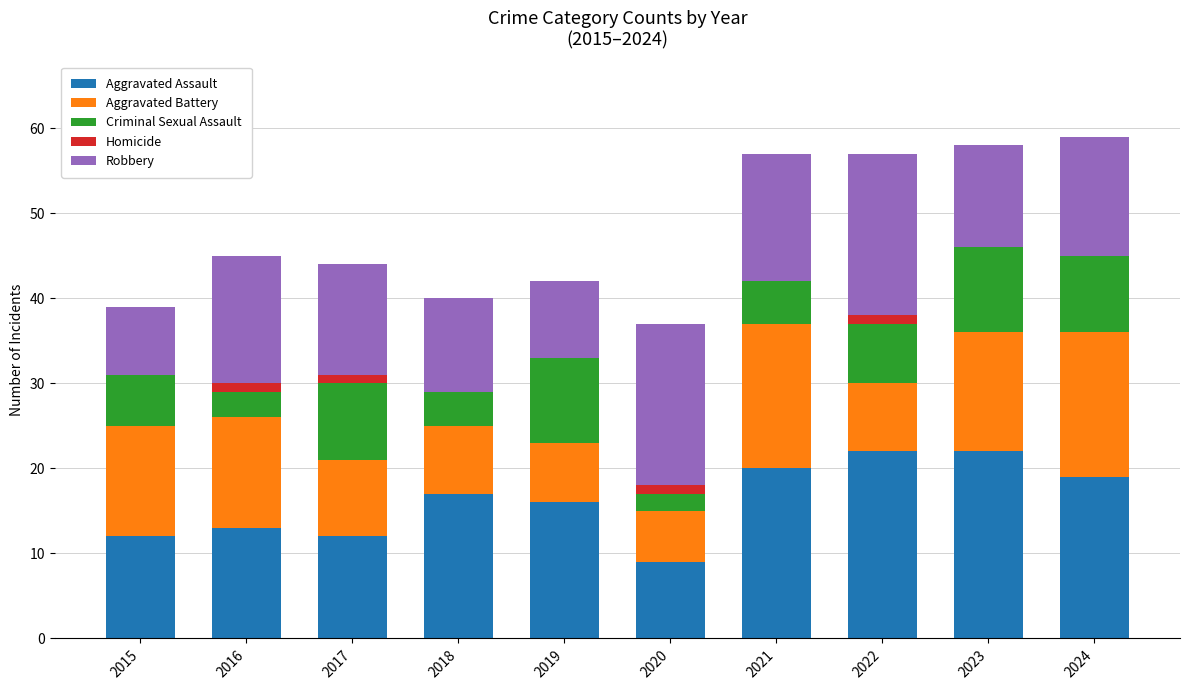

What is the sum of the Aggravated Assault values at 2018 and 2024?

36